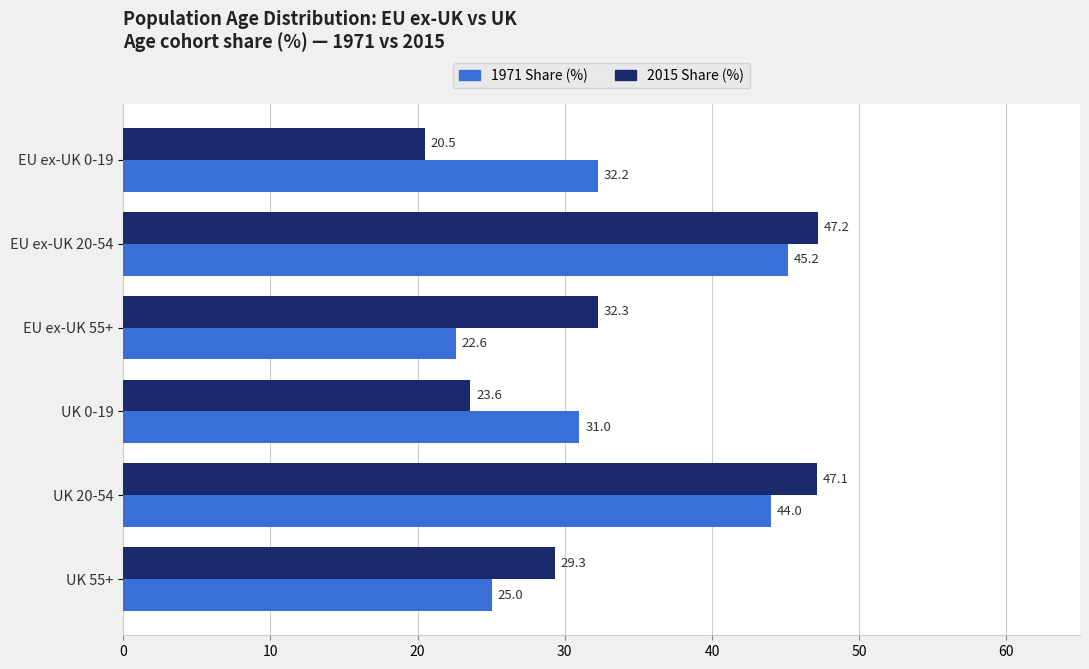

What is the difference between the maximum and second lowest values in the 2015 Share (%) series?

23.6